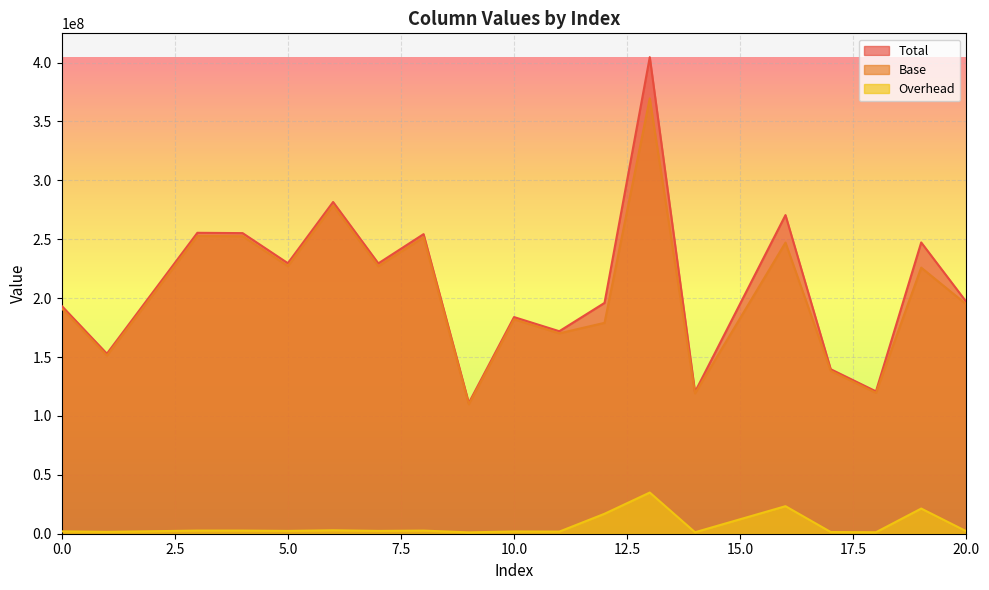

Rank the series by their maximum value, from lowest to highest.

Overhead, Base, Total